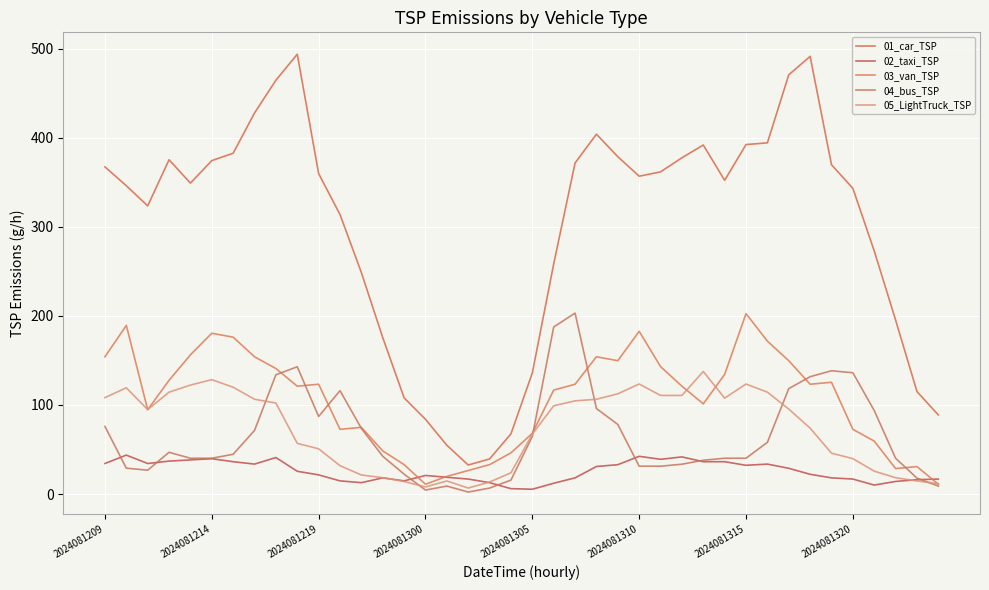

Where is 01_car_TSP nearest to the value 263?

21